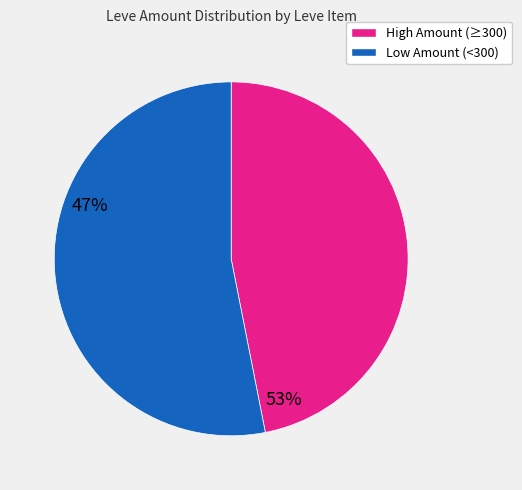

Rank the categories by value from lowest to highest.

High Amount (≥300), Low Amount (<300)